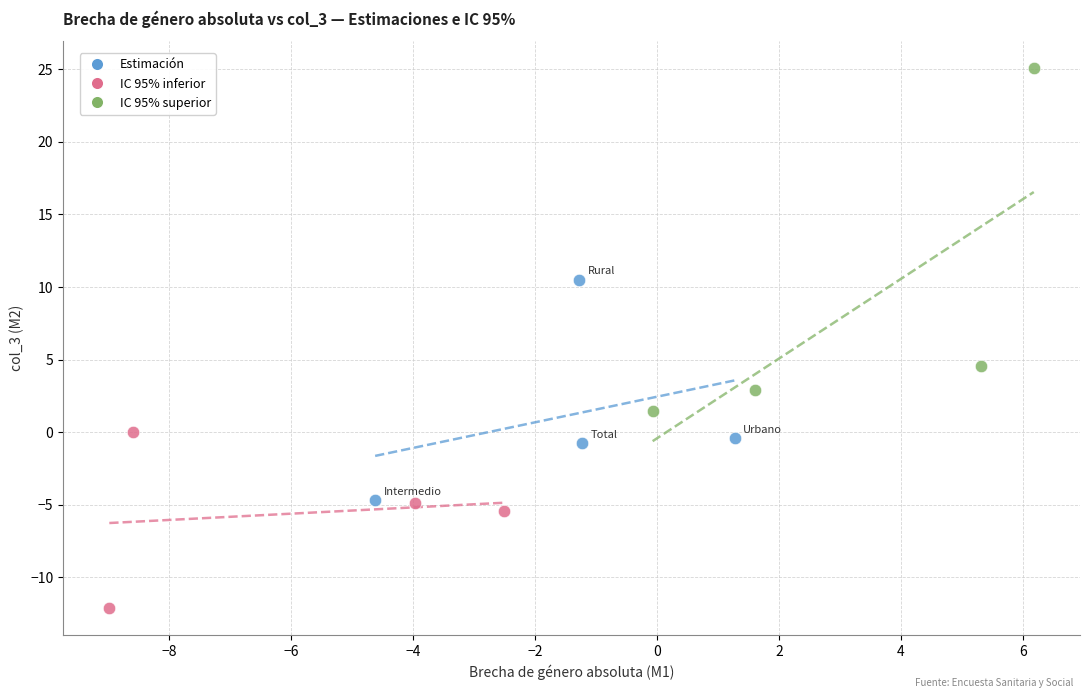

Which series has the widest spread of Y values?

IC 95% superior